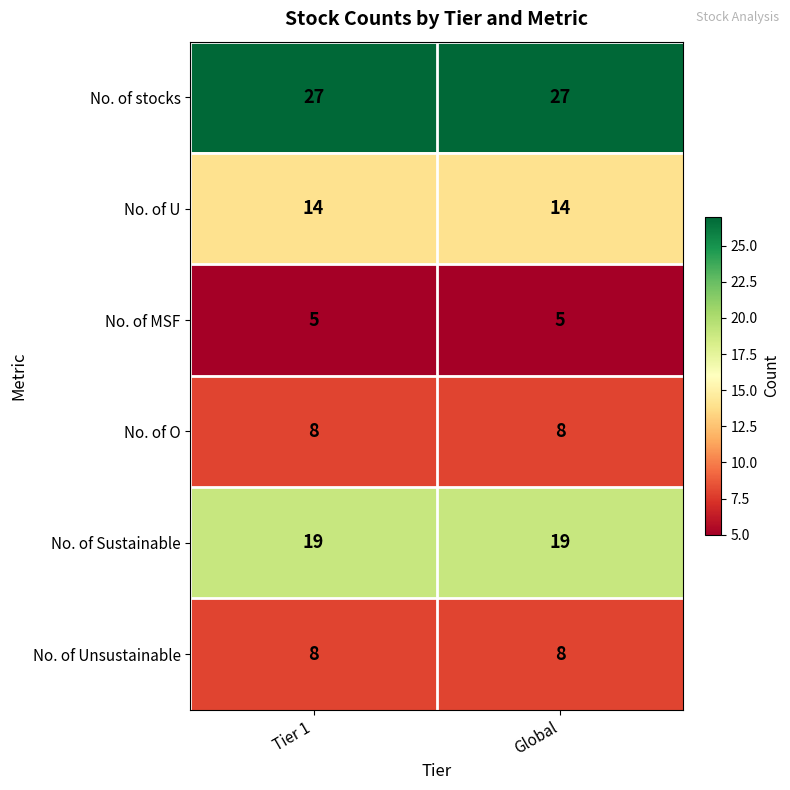

What is the maximum value shown in the chart?

27